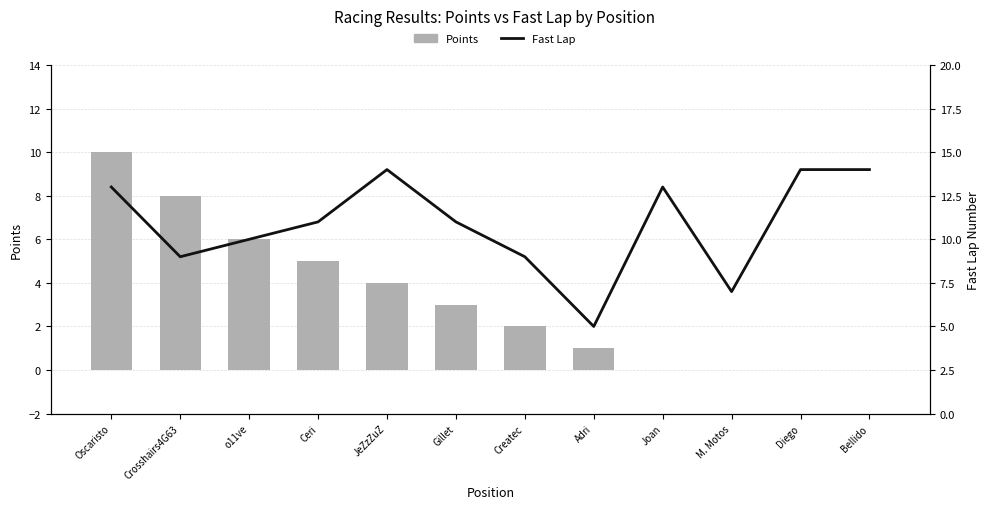

List the series in order of their peak value, lowest first.

Points, Fast Lap